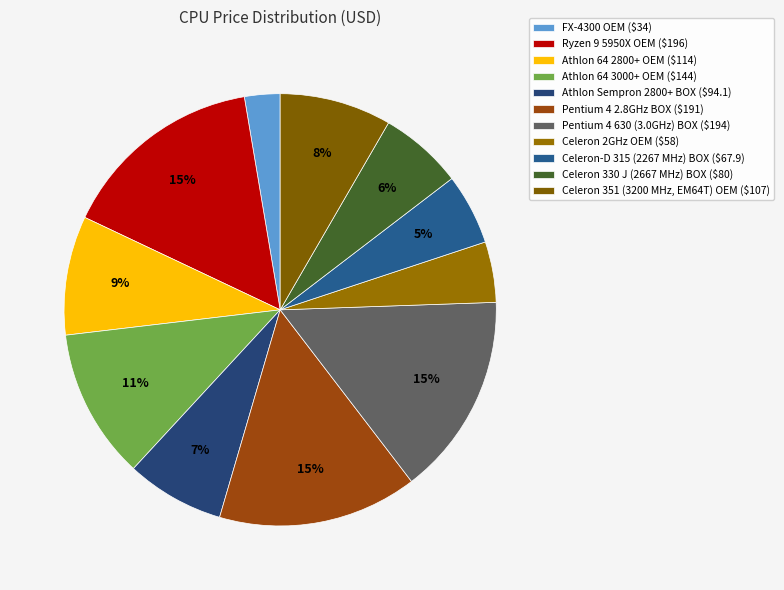

Rank the categories by value from lowest to highest.

FX-4300 OEM, Celeron 2GHz OEM, Celeron-D 315 (2267 MHz) BOX, Celeron 330 J (2667 MHz) BOX, Athlon Sempron 2800+ BOX, Celeron 351 (3200 MHz, EM64T) OEM, Athlon 64 2800+ OEM, Athlon 64 3000+ OEM, Pentium 4 2.8GHz BOX, Pentium 4 630 (3.0GHz) BOX, Ryzen 9 5950X OEM